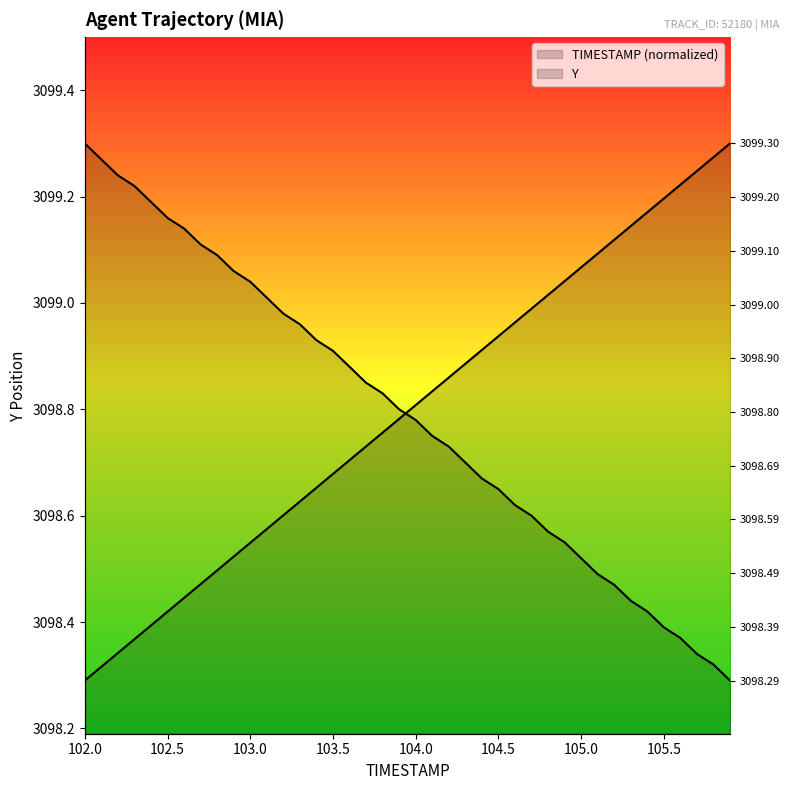

Which series has the widest spread of values?

TIMESTAMP